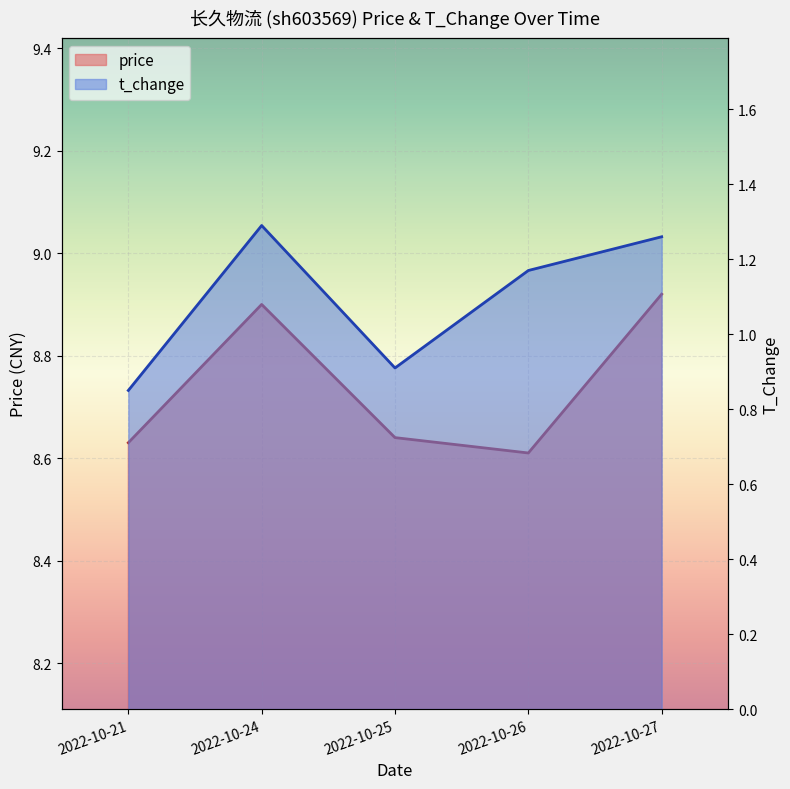

Count the number of data series in this chart.

2